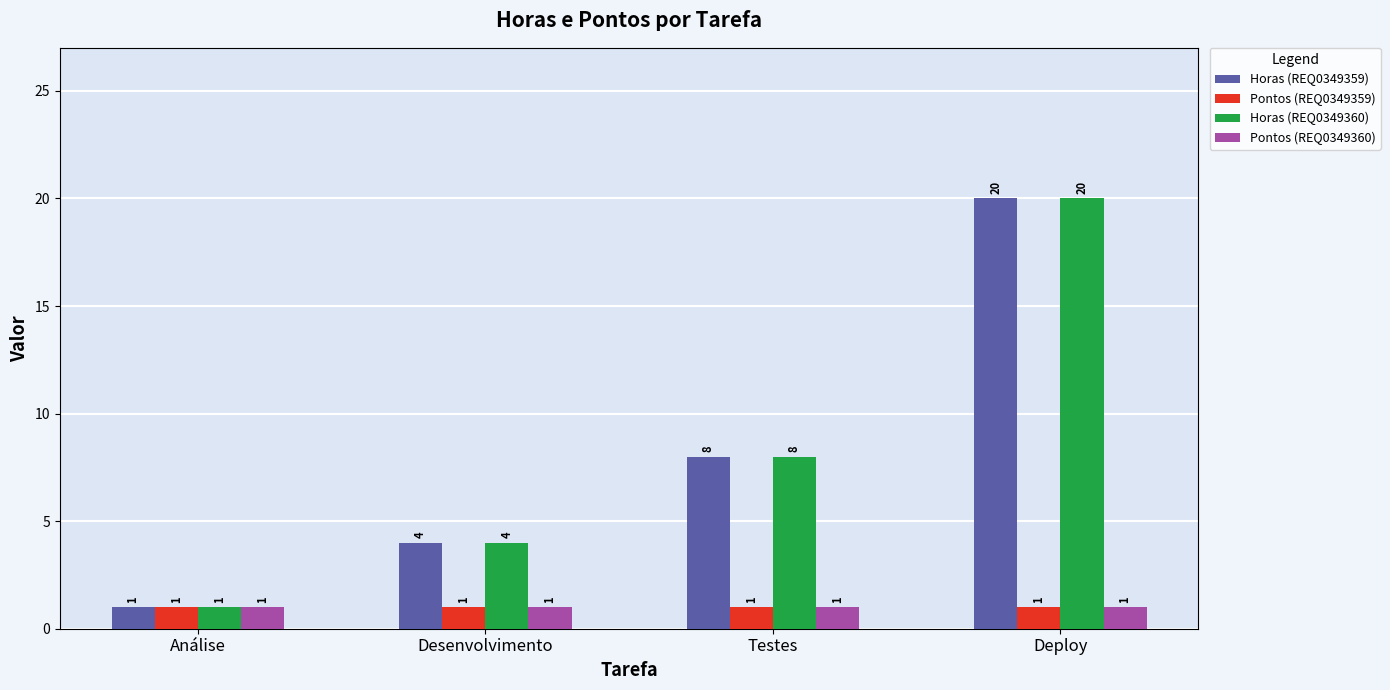

Is the value of Pontos (REQ0349359) at Análise greater than the value of Horas (REQ0349359) at Testes?

No